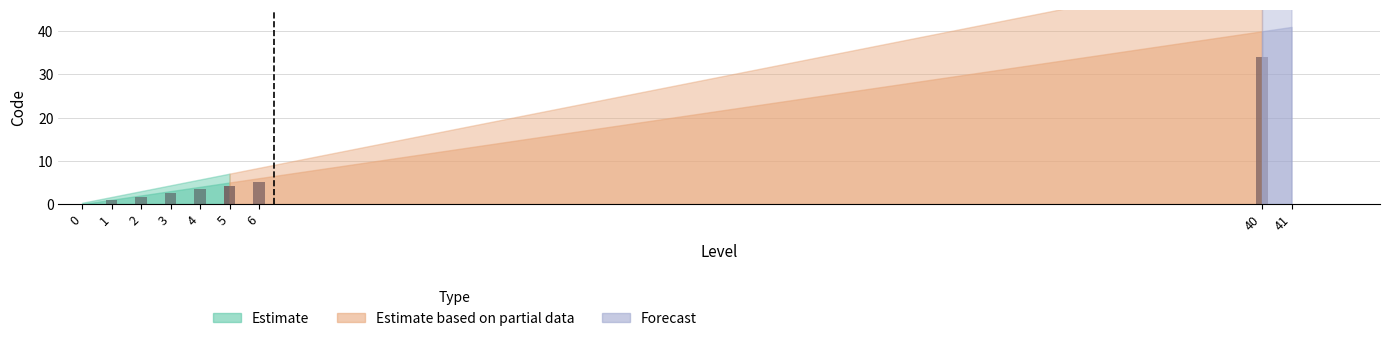

Between 1 and 3, which is larger?

3